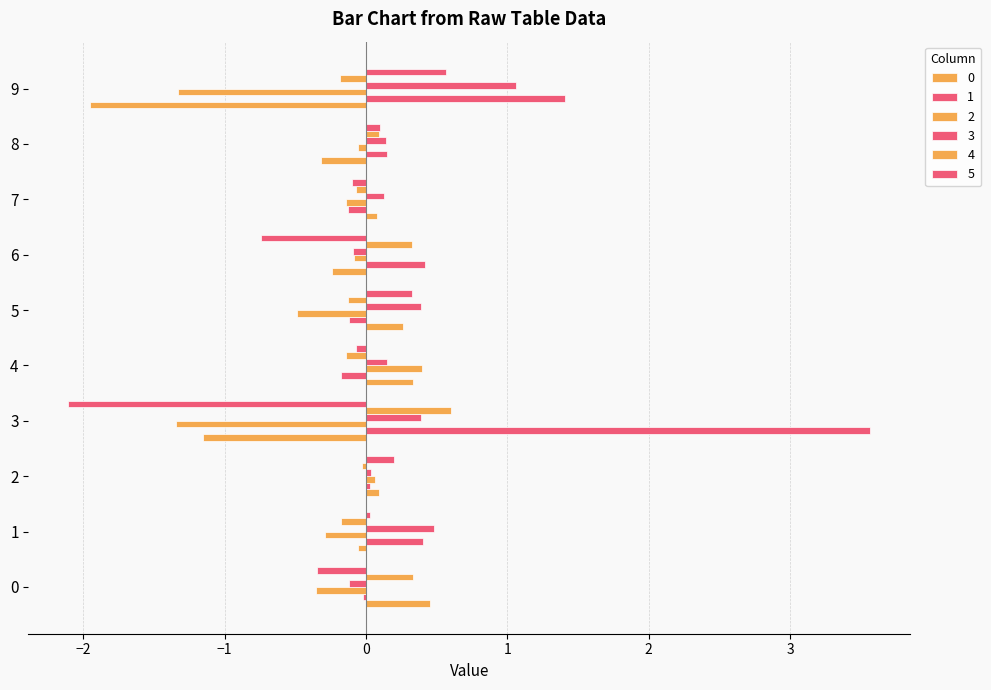

List the labels in order of 1 value, largest first.

3, 9, 6, 1, 8, 2, 0, 5, 7, 4